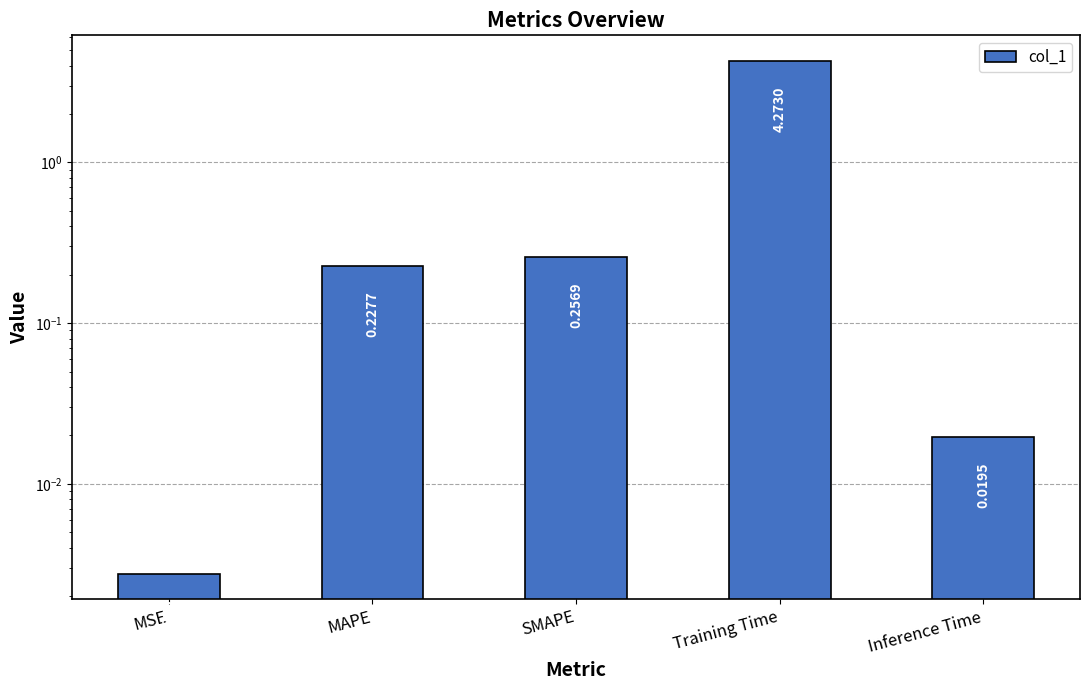

Reading left to right, extract all data points from this chart.

0.0	0.2	0.3	4.3	0.0